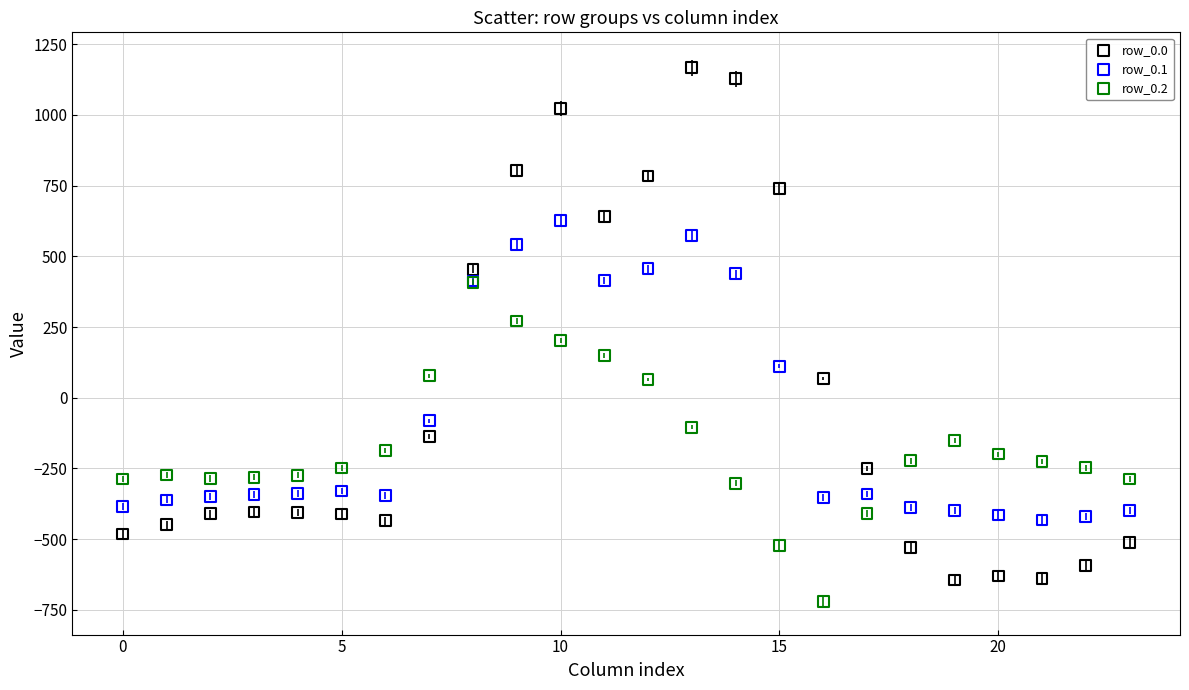

Which series reaches the maximum Y coordinate?

row_0.0